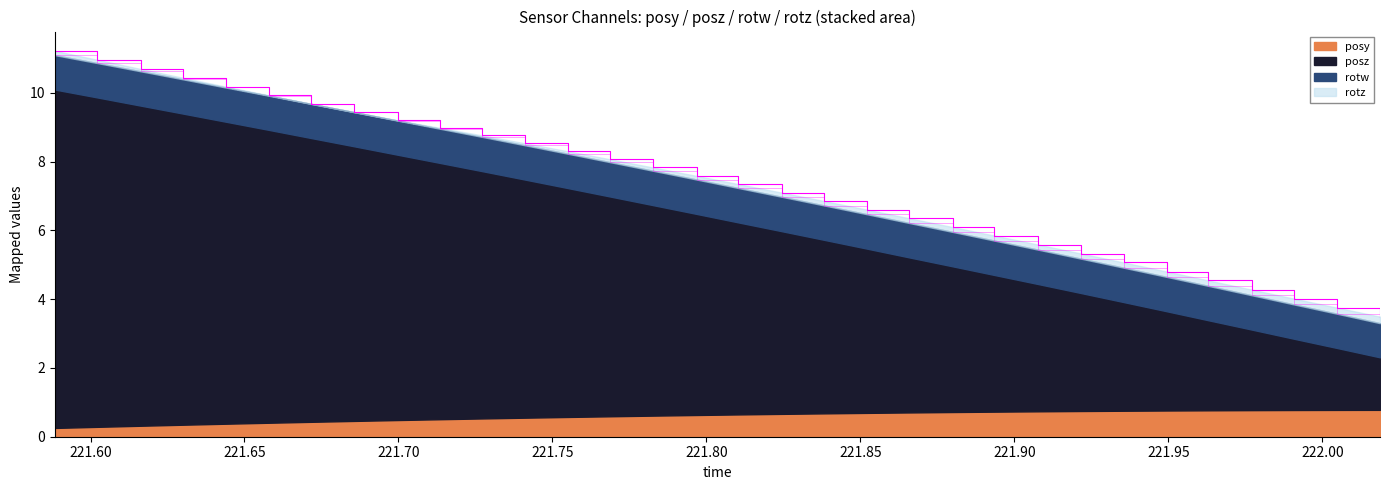

True or false: rotw and posz cross at least once.

False